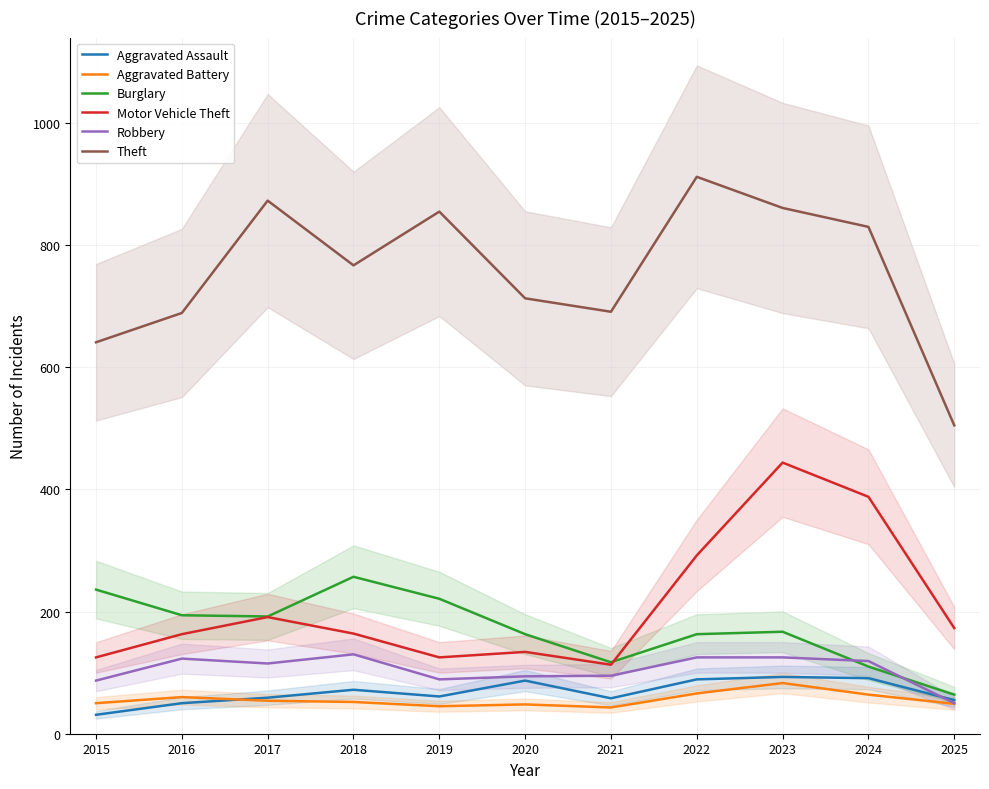

At which label does Motor Vehicle Theft reach its minimum?

2021